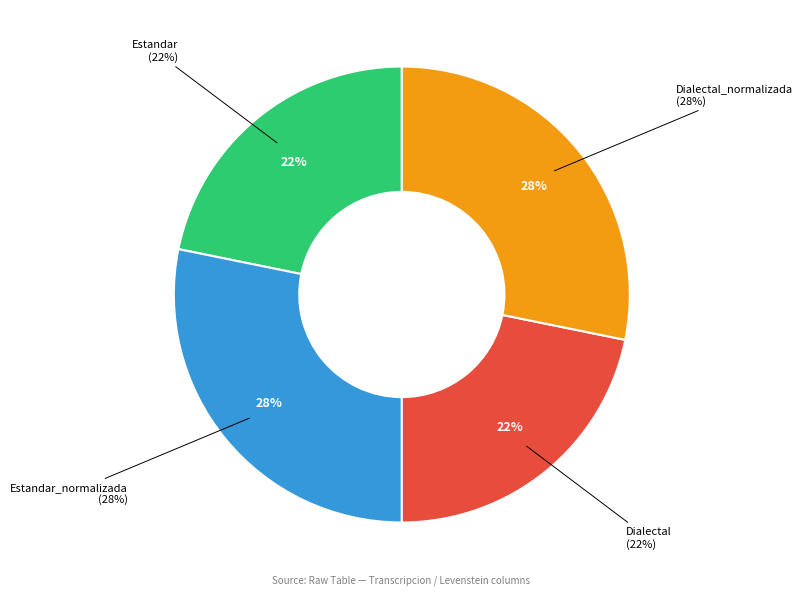

What percentage do Estandar and Dialectal together represent?

43.6%